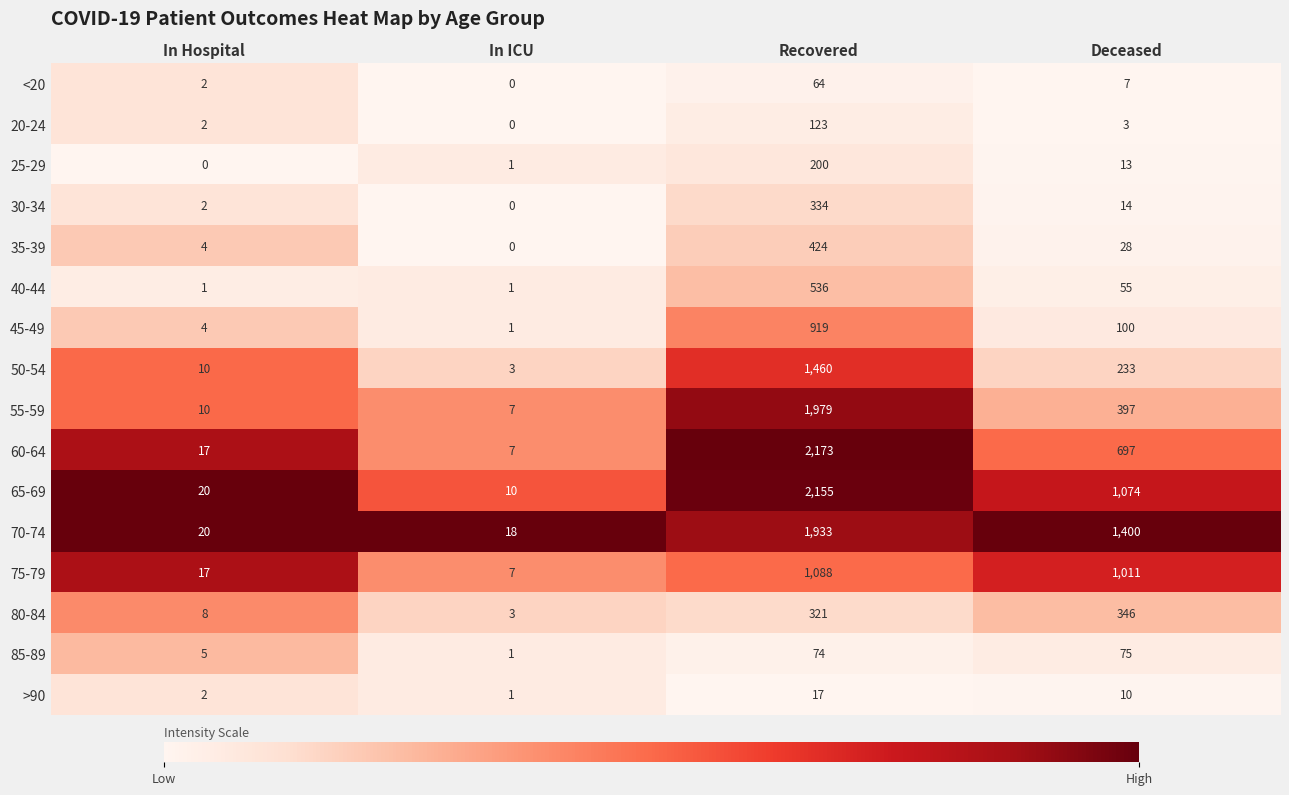

Rank the series at Deceased from highest to lowest value.

70-74, 65-69, 75-79, 60-64, 55-59, 80-84, 50-54, 45-49, 85-89, 40-44, 35-39, 30-34, 25-29, >90, <20, 20-24